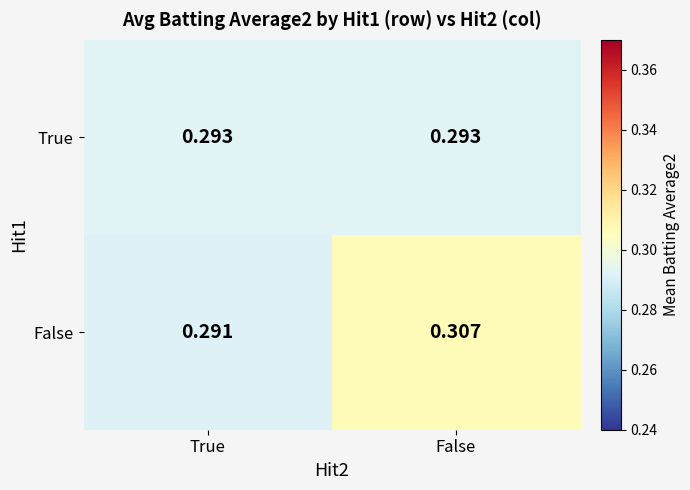

Which category has the lowest value across all series?

True